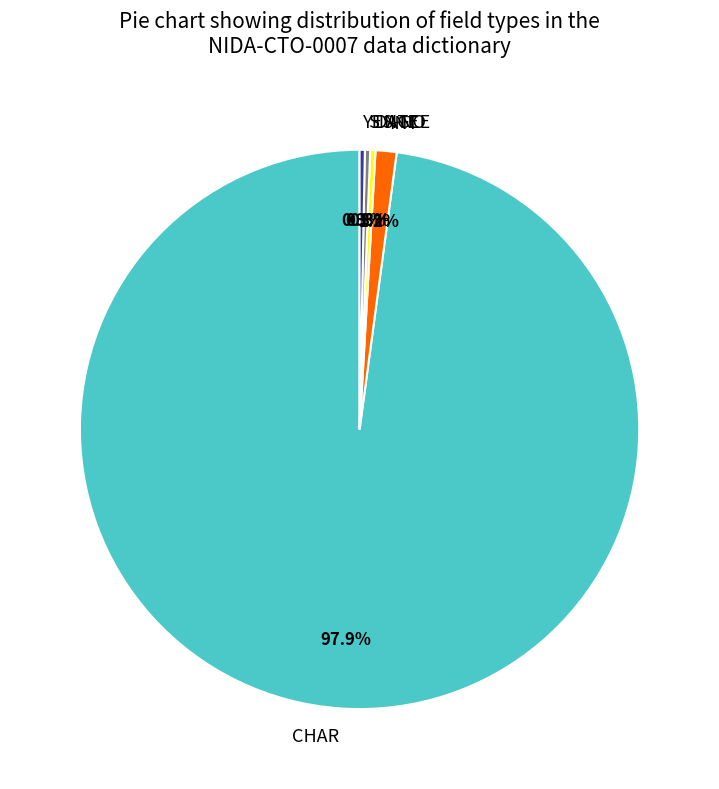

Between YES-NO and INT, which is larger?

INT